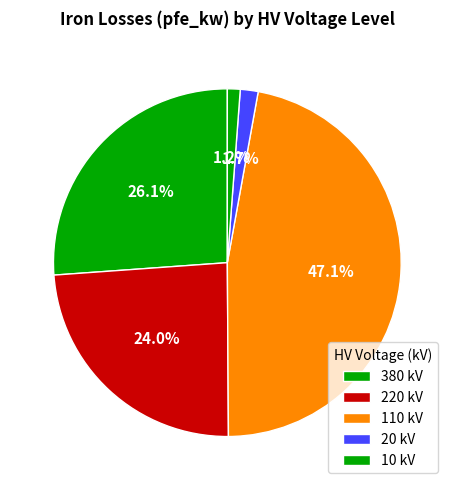

Count the number of slices in the pie.

5